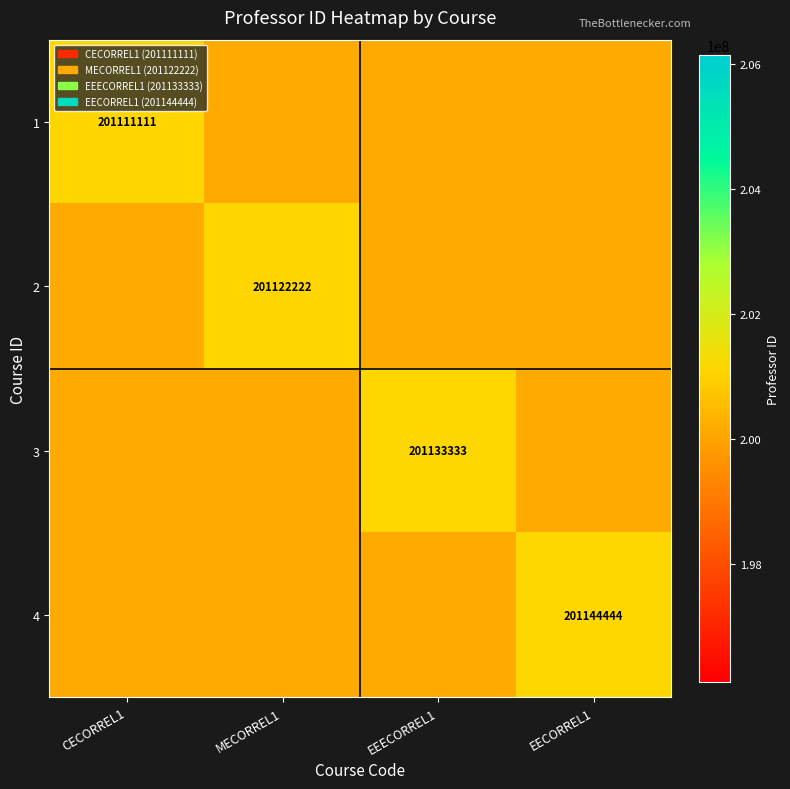

What is the spread (max minus min) of values at EEECORREL1?

1022222